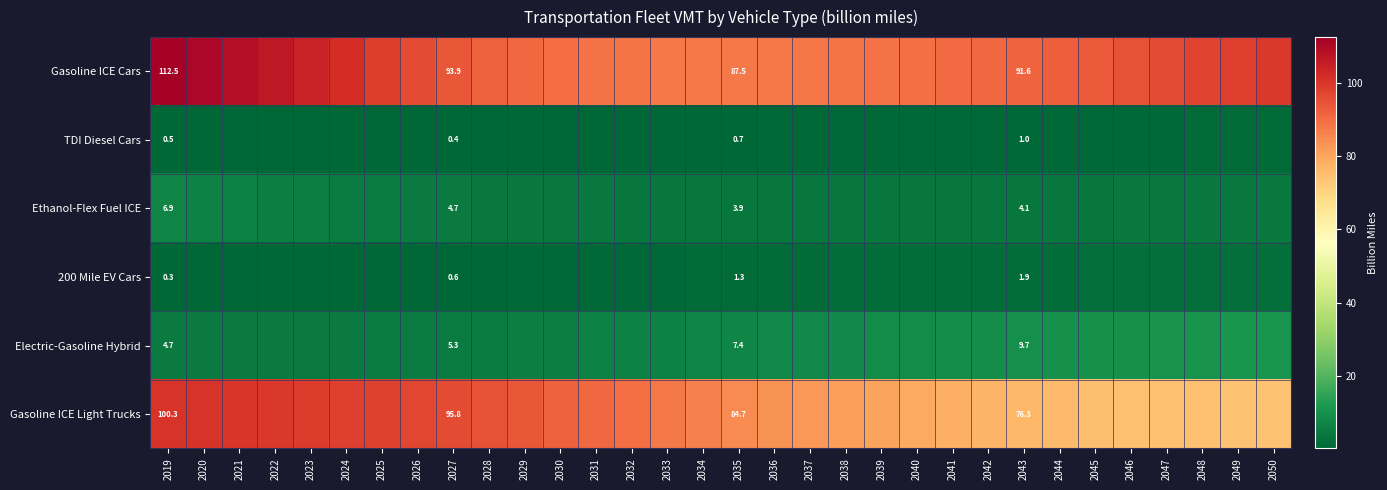

What is the minimum value for Electric-Gasoline Hybrid?

4.7